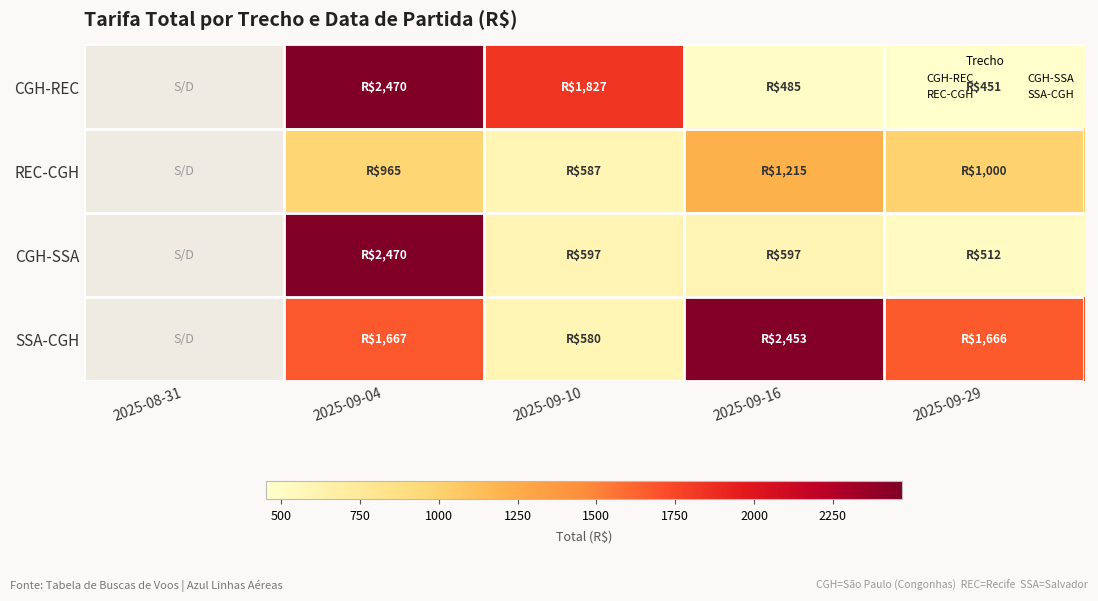

How many positive values does the CGH-SSA series have?

4